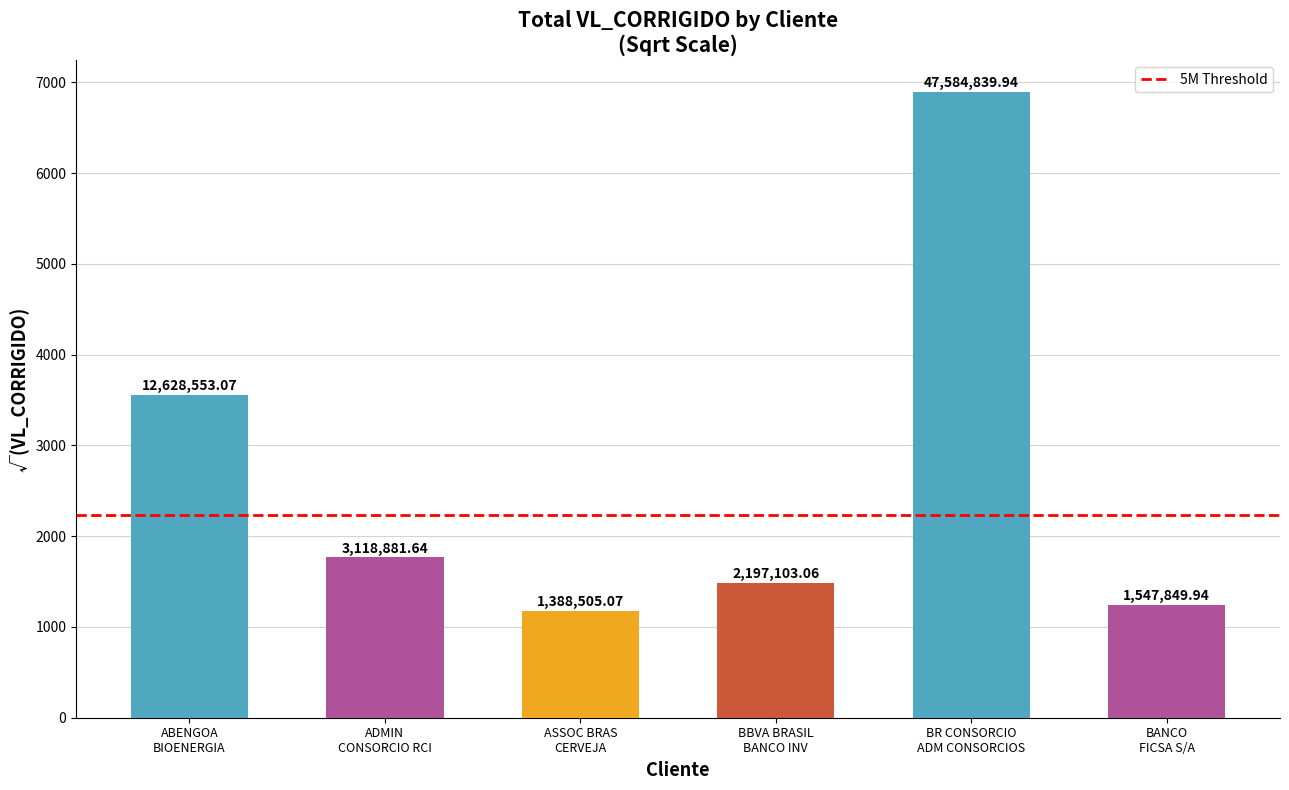

What is the label of the 4th bar from the right?

ASSOC BRAS CERVEJA